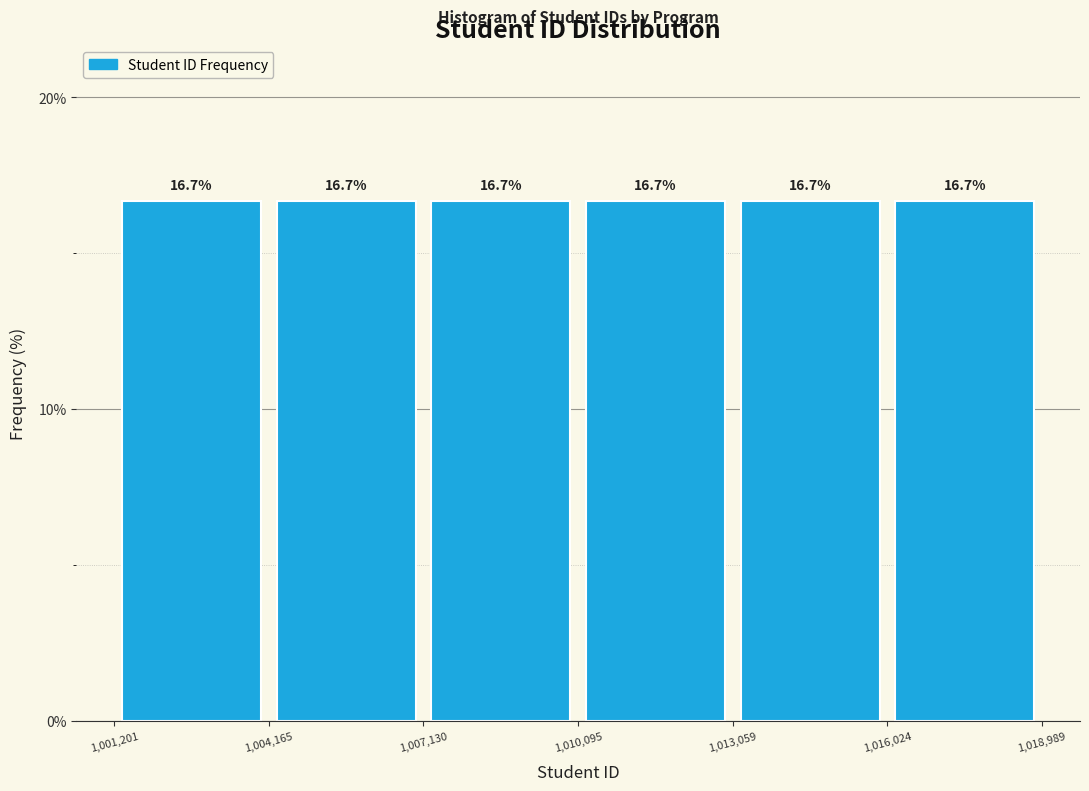

Reading left to right, list every bar in this chart as the range it spans on the x-axis followed by its height.

1,001,201 to 1,004,165: 16.7
1,004,165 to 1,007,130: 16.7
1,007,130 to 1,010,095: 16.7
1,010,095 to 1,013,059: 16.7
1,013,059 to 1,016,024: 16.7
1,016,024 to 1,018,989: 16.7